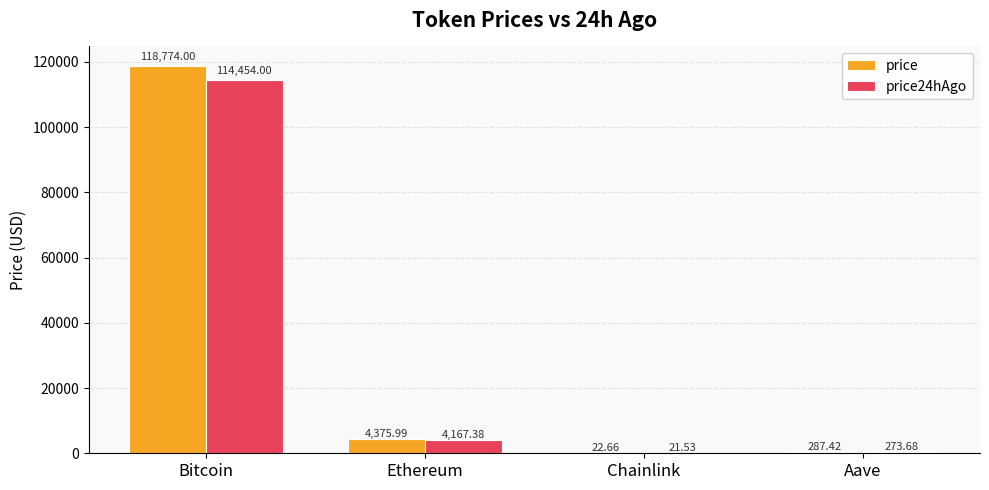

Reading right to left, transcribe all the data shown in this chart.

price: 287.4	22.7	4376.0	118774.0
price24hAgo: 273.7	21.5	4167.4	114454.0